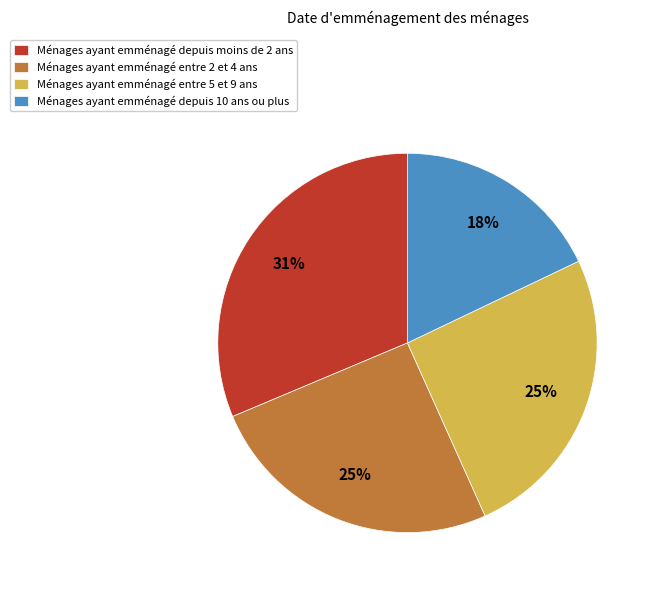

Approximately how many times larger is the value at Ménages ayant emménagé depuis 10 ans ou plus compared to Ménages ayant emménagé entre 2 et 4 ans?

0.7